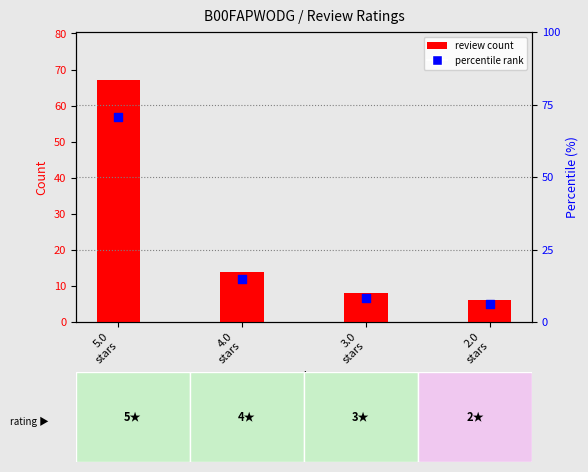

Is the value of review count at 5.0
stars greater than the value of percentile rank at 2.0
stars?

Yes